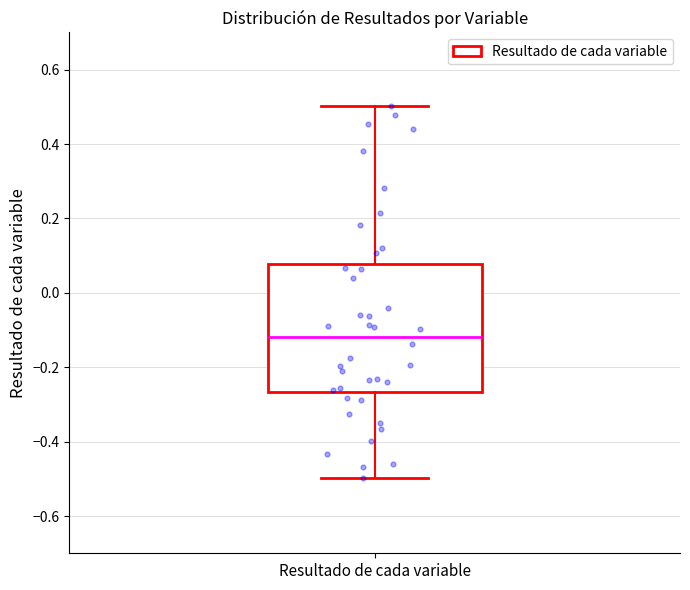

Read this box plot against the y-axis: the position of the median line, the range covered by the box, and the ends of both whiskers. The values are not printed on the chart, so give them approximately, as read against the axis.

median -0.12, box -0.26 to 0.08, whiskers -0.50 to 0.50